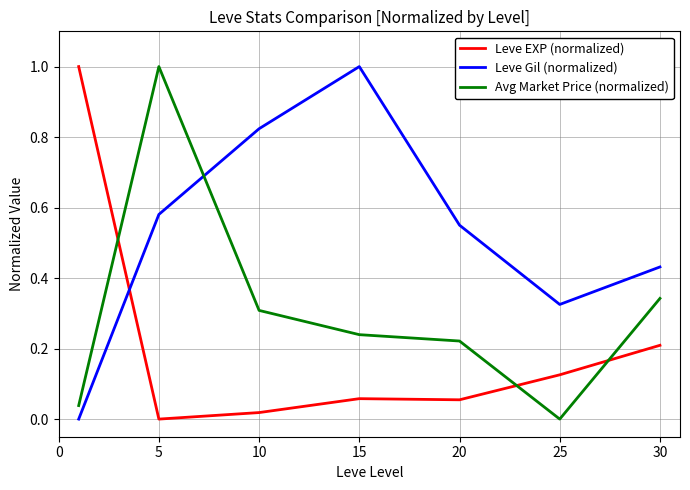

What is the highest value of the Leve EXP (normalized) series?

1.0